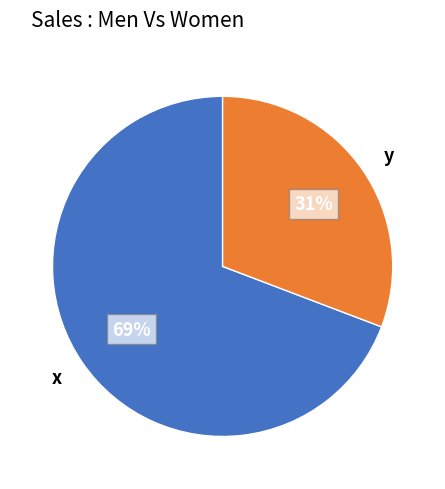

Between x and y, which is larger?

x